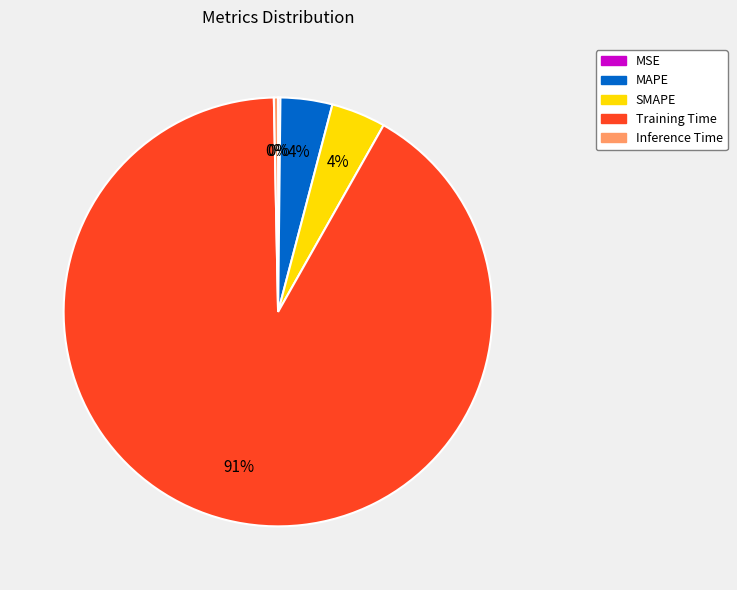

Is SMAPE the majority of the pie?

No